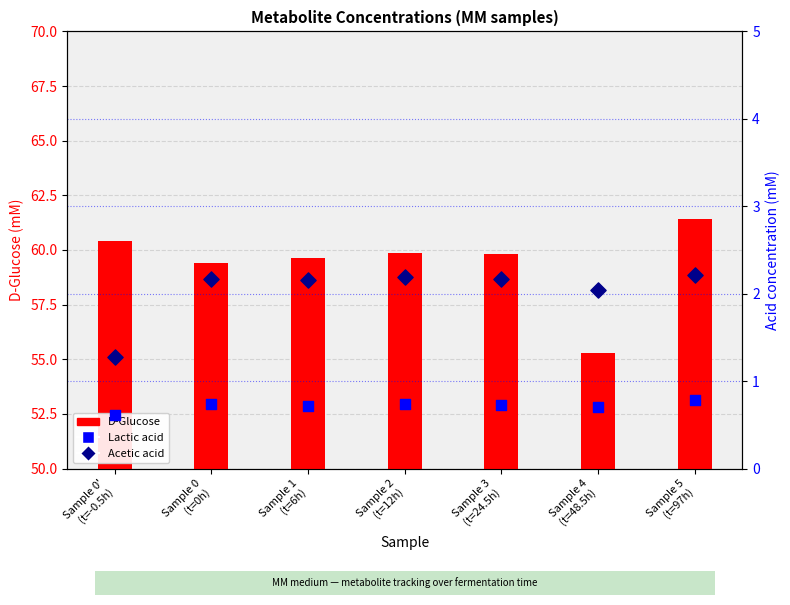

At which category is the sum across all series the highest?

Sample 5
(t=97h)